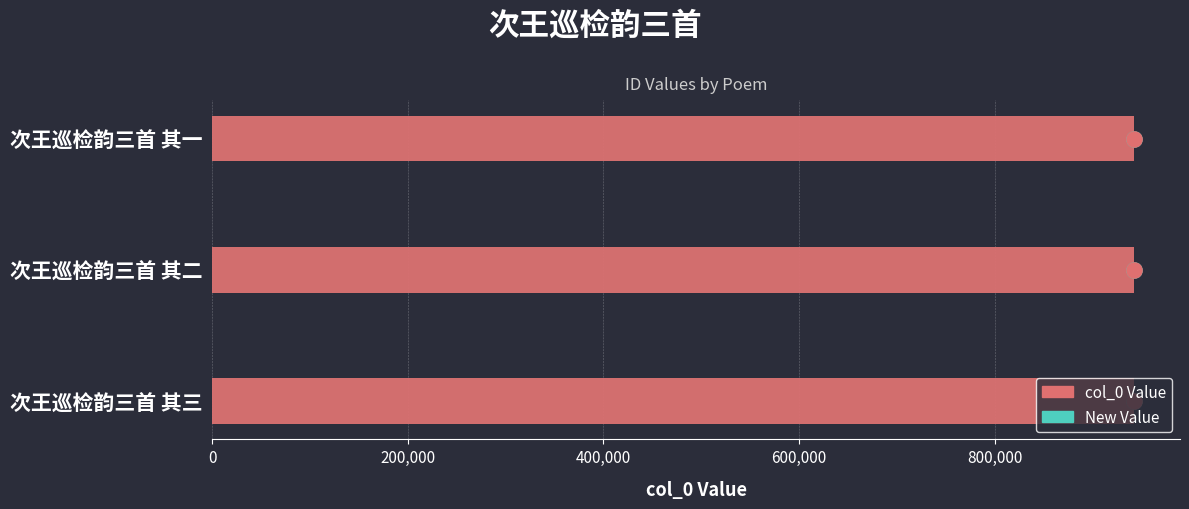

Between 次王巡检韵三首 其一 and 次王巡检韵三首 其二, which is larger?

次王巡检韵三首 其一